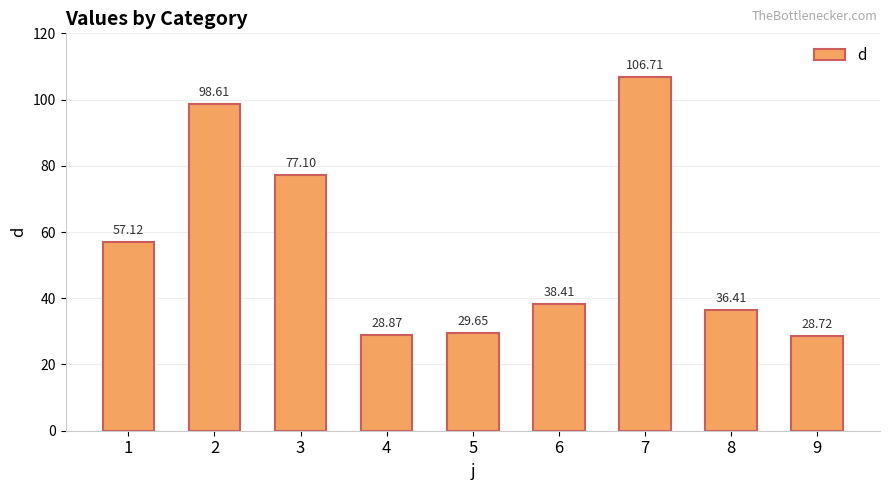

What is the difference between the second highest and minimum values?

69.9